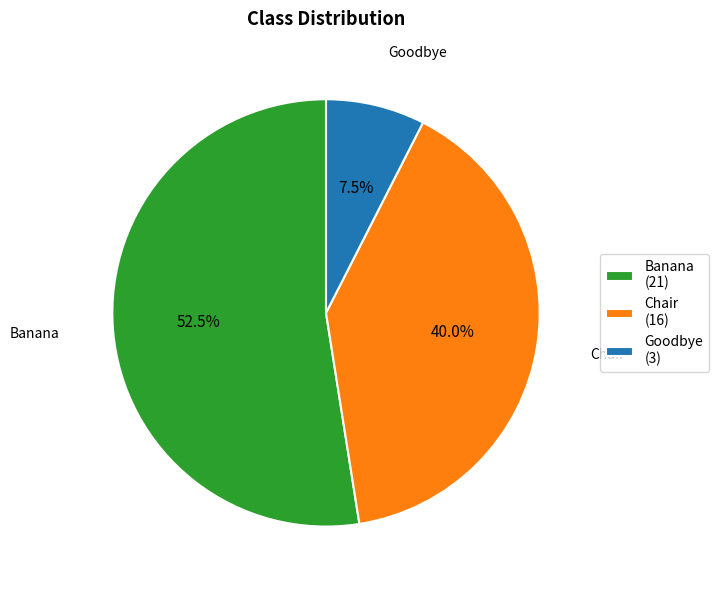

What is the ratio of the value at Banana to the value at Chair?

1.3